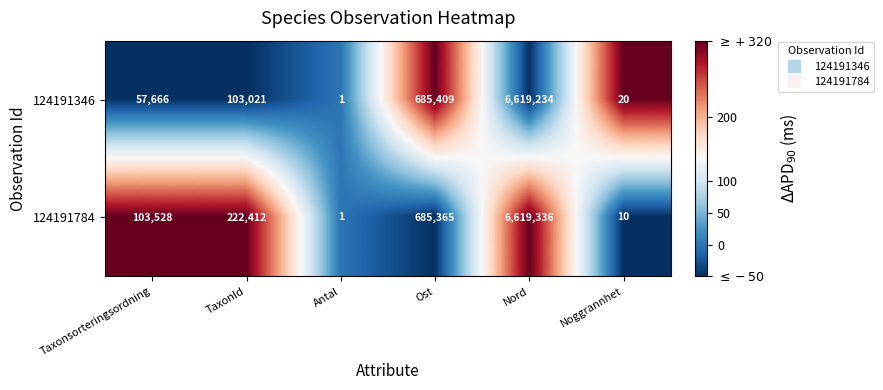

At which category does the chart reach its minimum across all series?

Antal